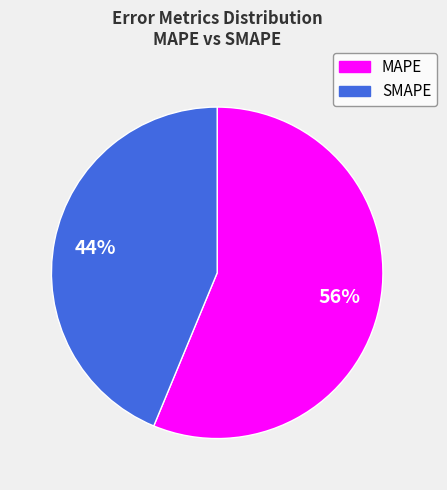

Count the number of slices in the pie.

2